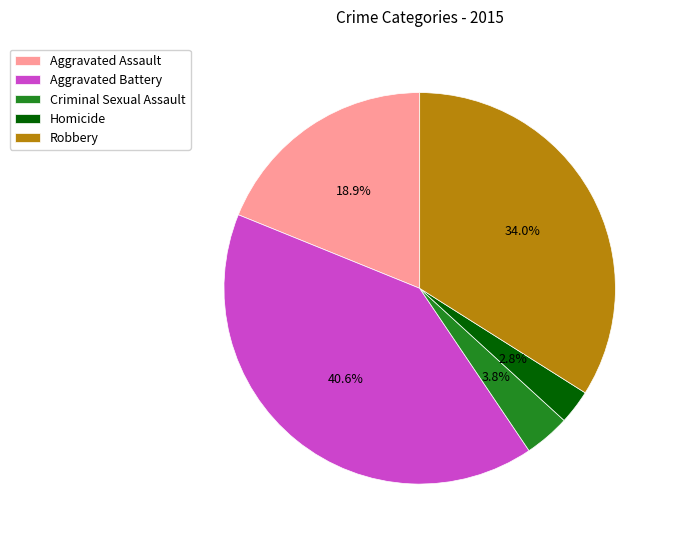

Is there any slice that represents more than half of the pie?

No